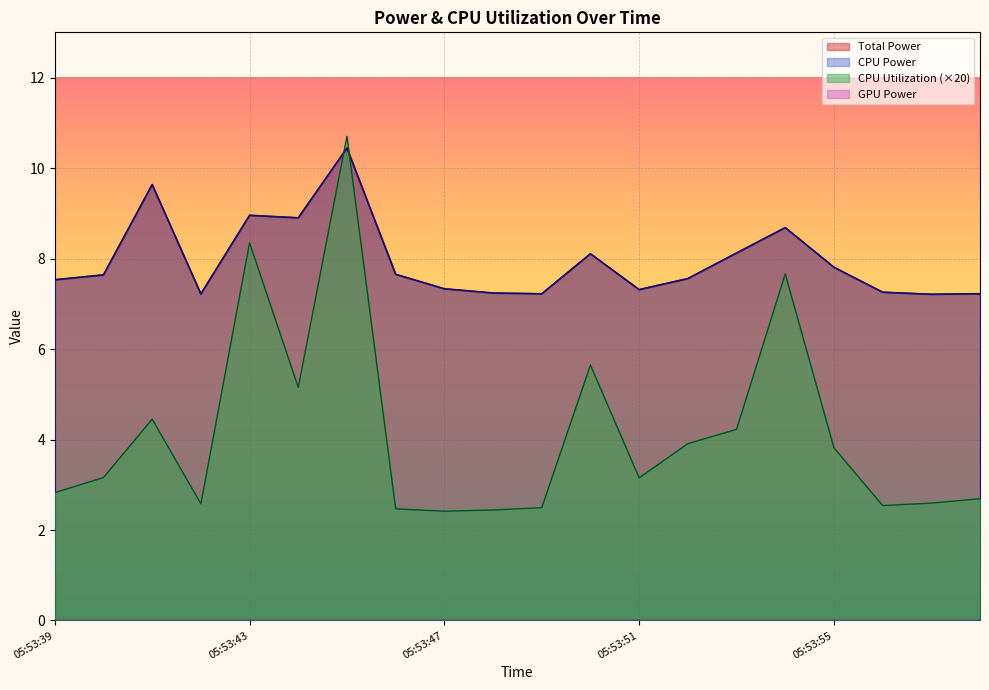

How many interior local peaks does the CPU Power series have?

5